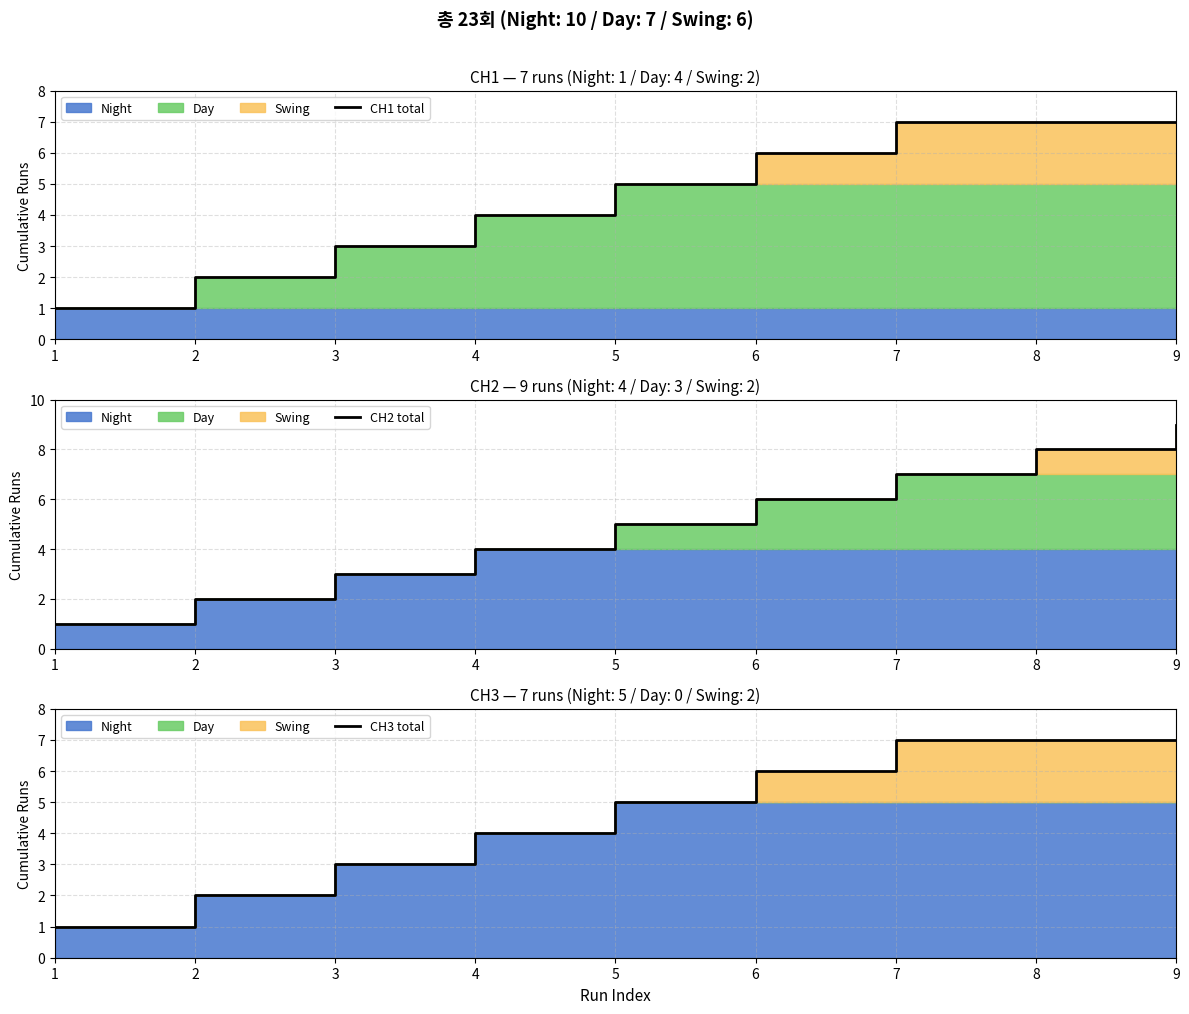

What is the maximum value shown in the chart?

9